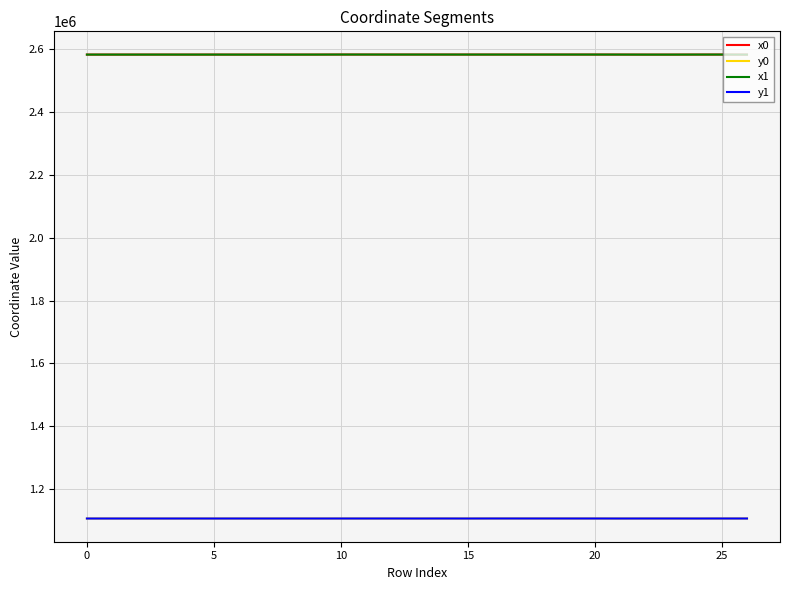

What is the highest value of the x1 series?

2583425.8